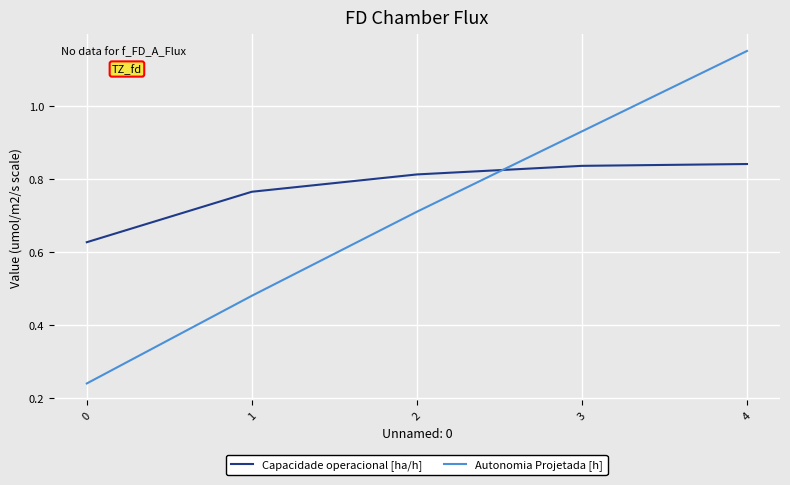

The value of Capacidade operacional [ha/h] at 3 is 0.4. True or false?

False